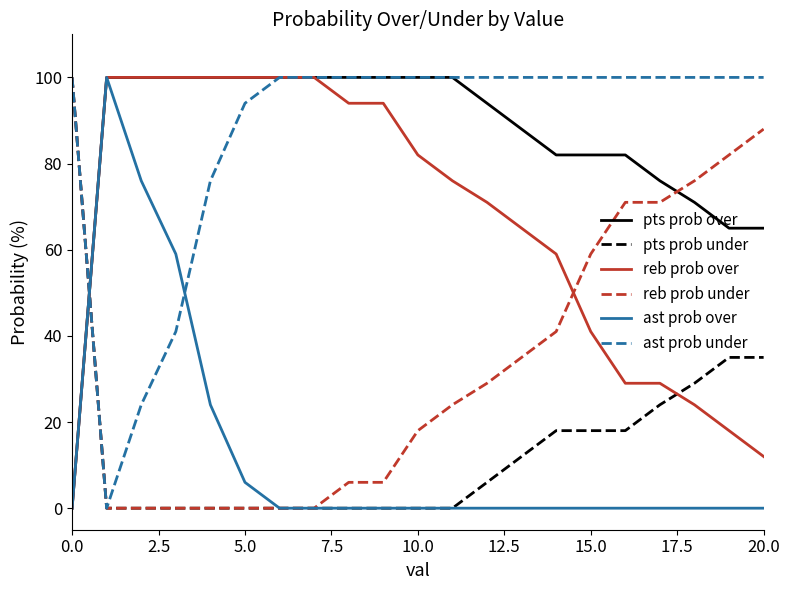

Count the number of categories in the chart.

21